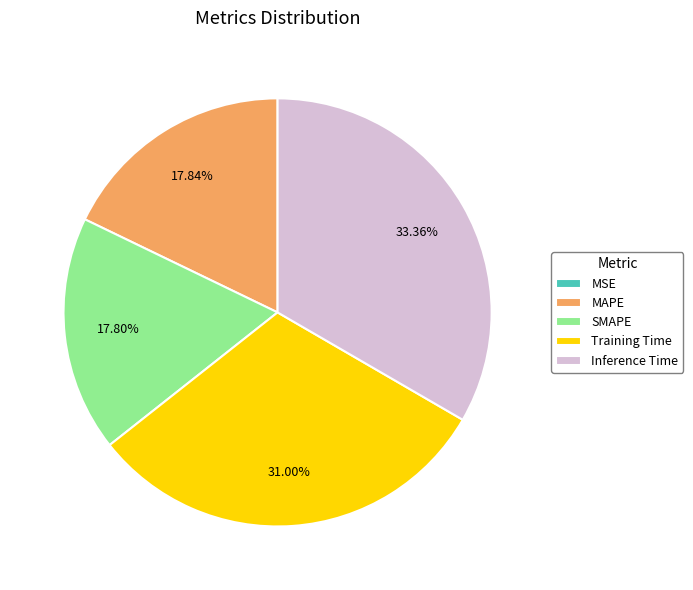

Is it true that SMAPE is 23% of the pie?

False